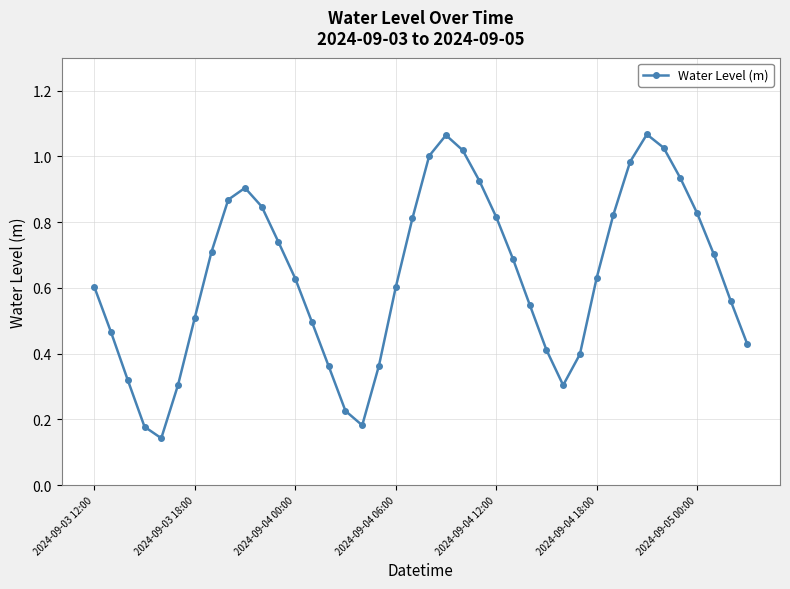

How many lines are shown in the chart?

1